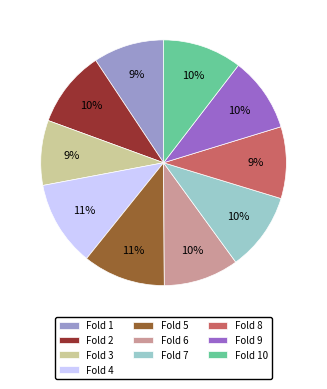

Between Fold 4 and Fold 2, which is larger?

Fold 4